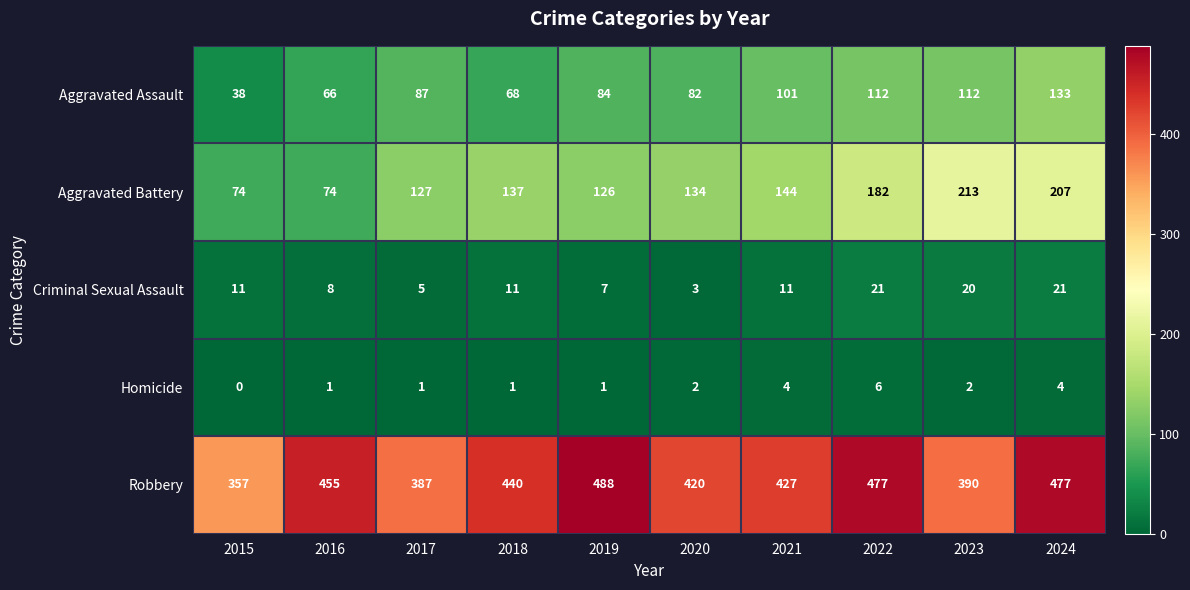

Rank the series by their maximum value, from highest to lowest.

Robbery, Aggravated Battery, Aggravated Assault, Criminal Sexual Assault, Homicide